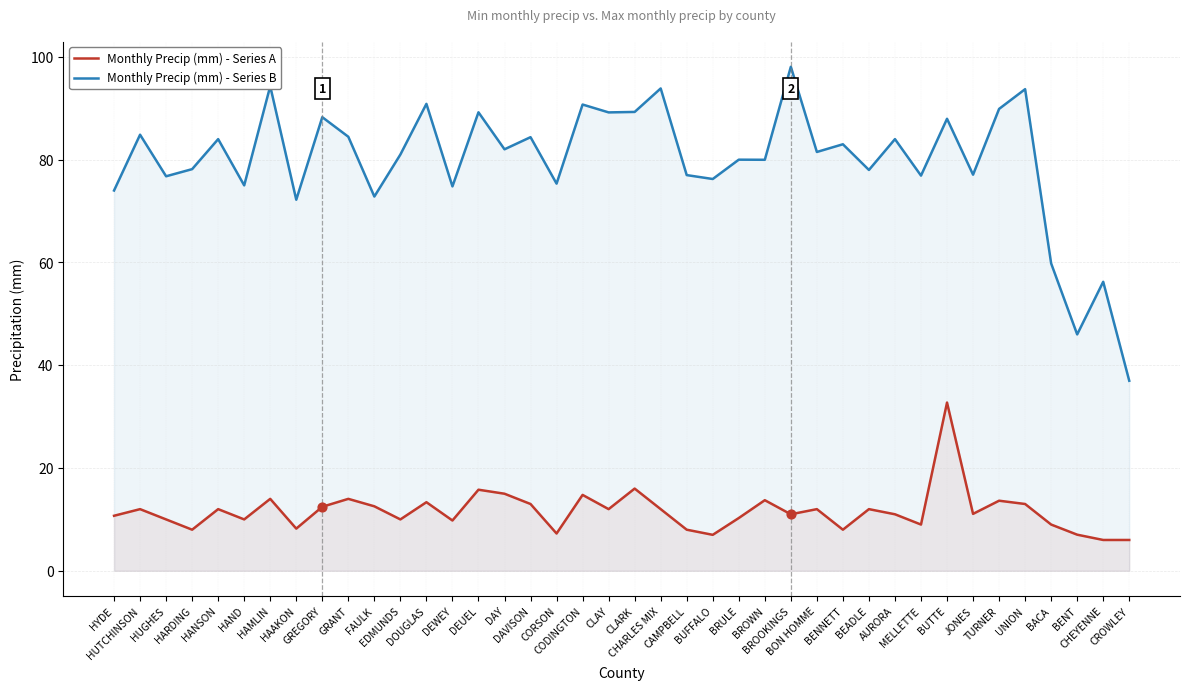

At how many categories does at least one series exceed 54?

38